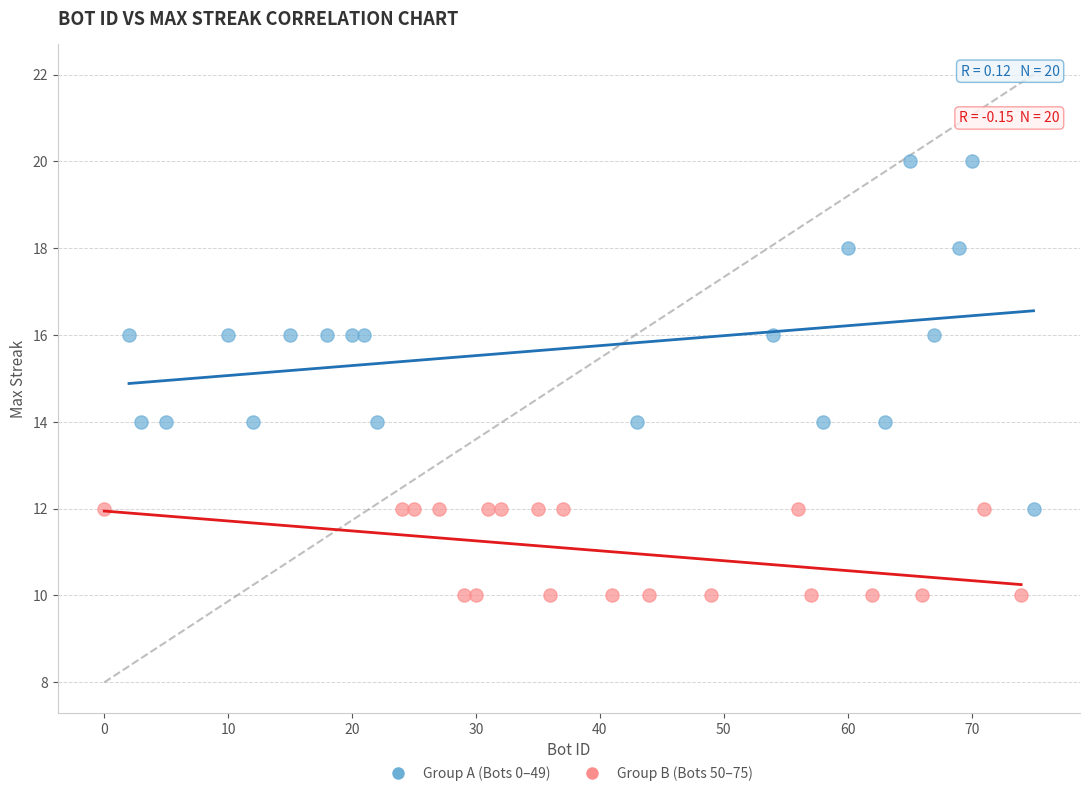

Which series reaches the minimum Y coordinate?

Group B (Bots 50–75)